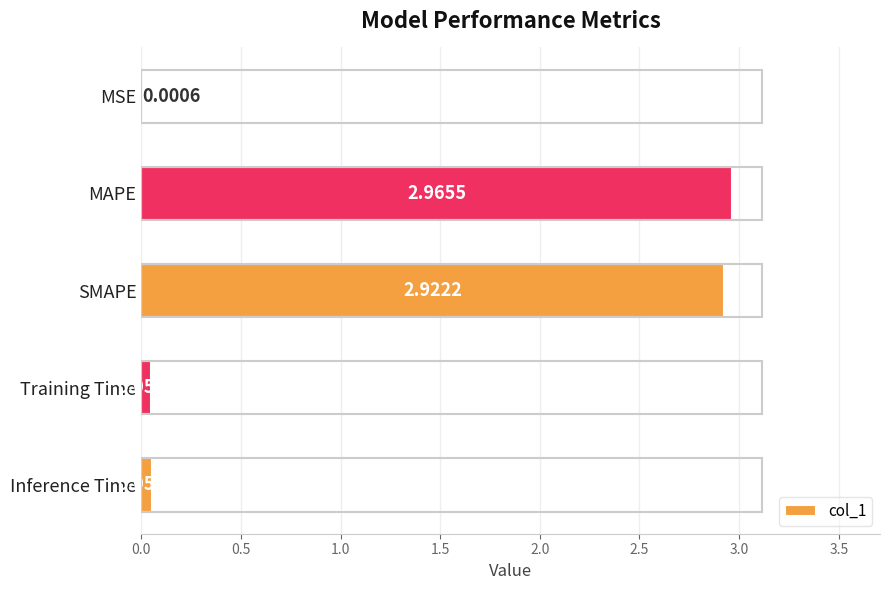

At which category does the chart reach its peak across all series?

MAPE